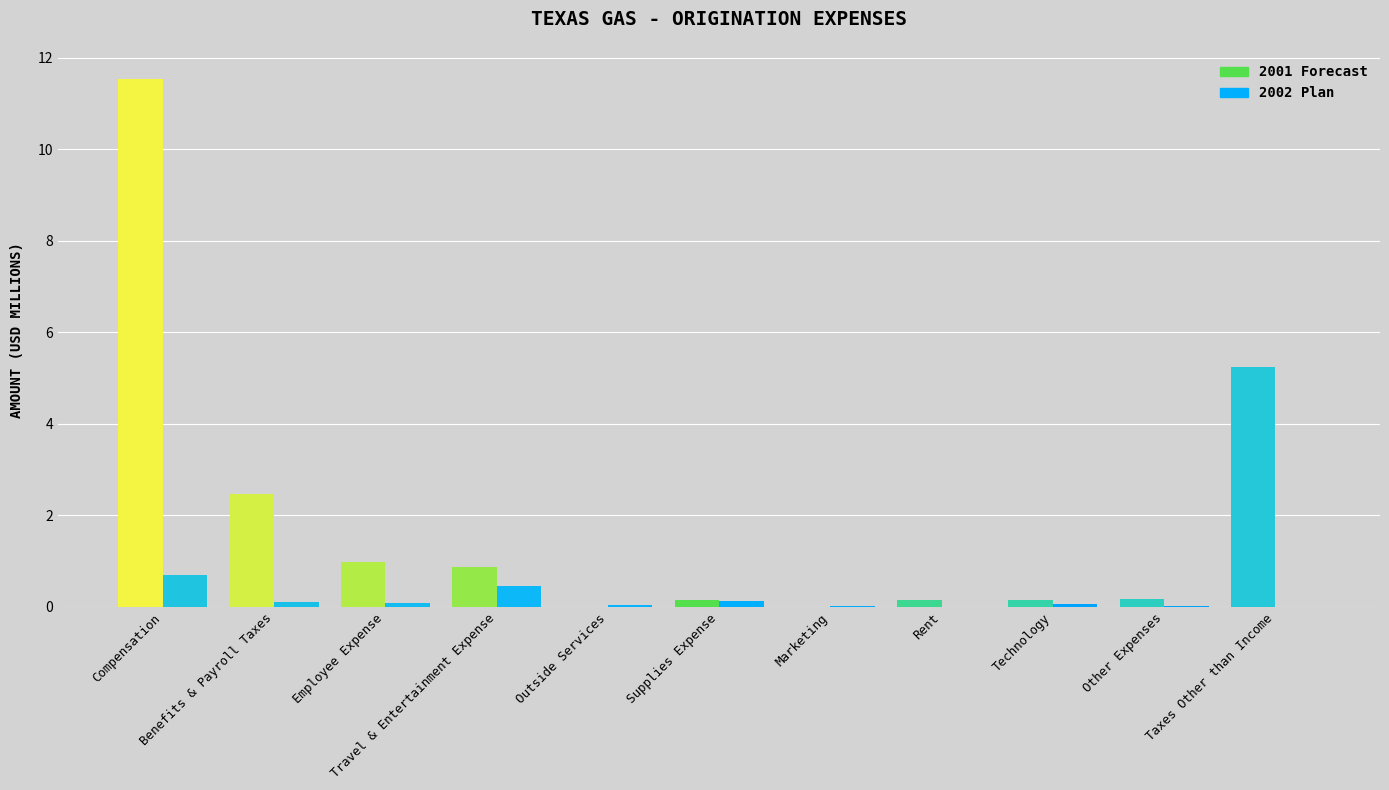

What is the maximum value shown in the chart?

11.5